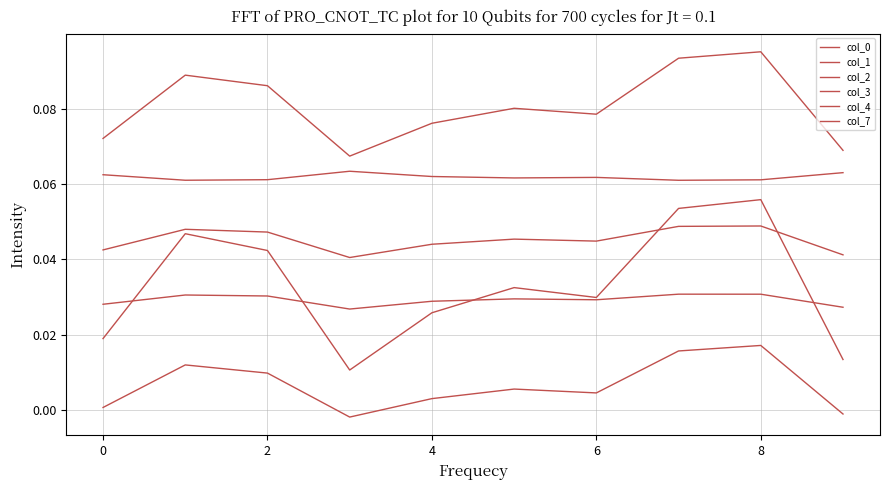

How many lines are shown in the chart?

6